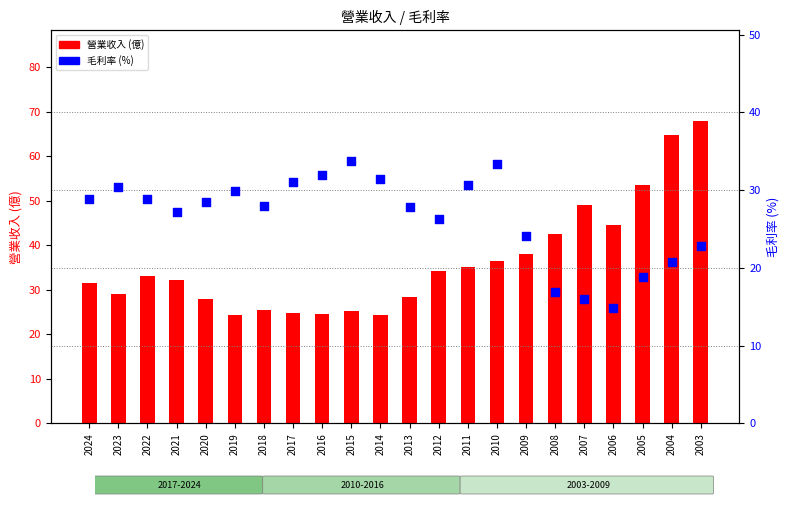

Which series has the largest Y range (max minus min)?

營業收入 (億)